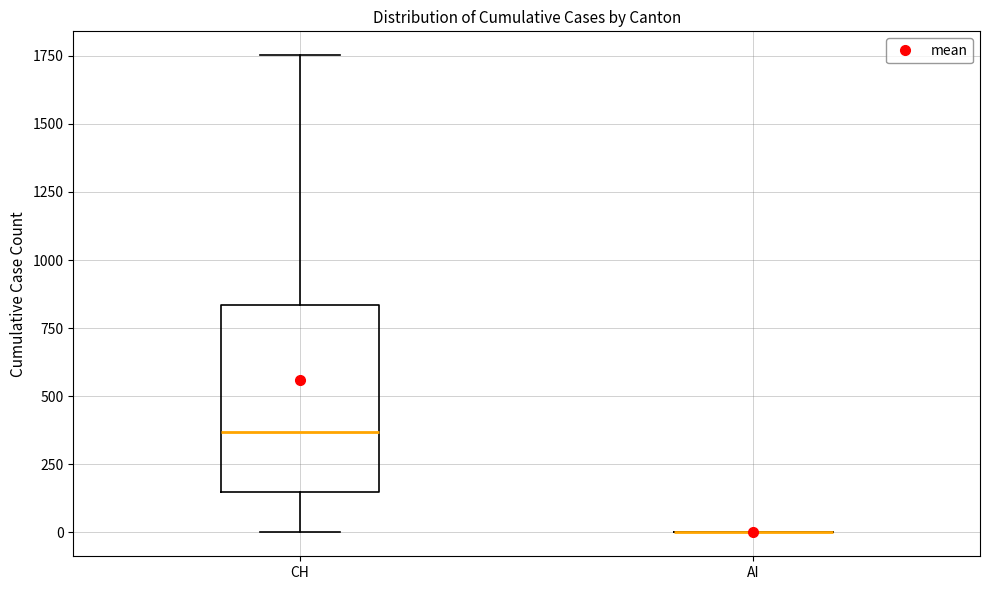

Reading left to right, transcribe this box plot: for each box, give where its median line is, the range the box spans, and where its two whiskers end, as read against the y-axis. The values are not printed on the chart, so give them approximately, as read against the axis.

CH: median 350, box 150 to 850, whiskers 0 to 1750
AI: box collapsed to a line at 0, whiskers 0 to 0